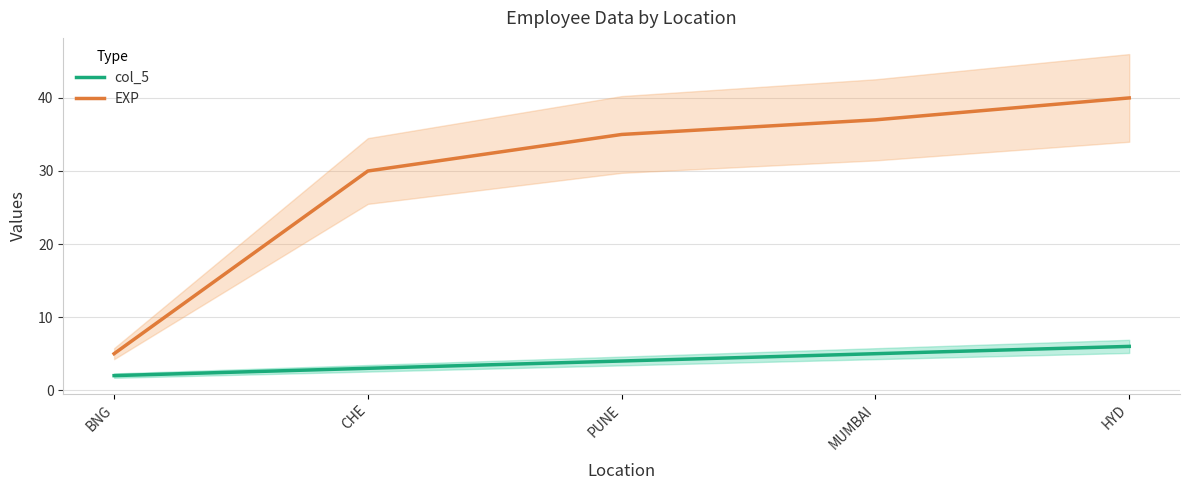

What is the minimum value for EXP?

5